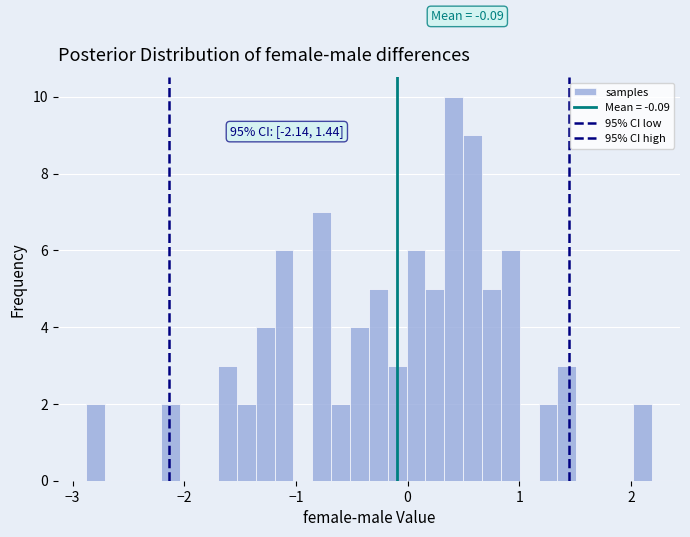

Around what value on the x-axis is the tallest bar? Give the approximate position of its centre, as read against the axis.

0.4